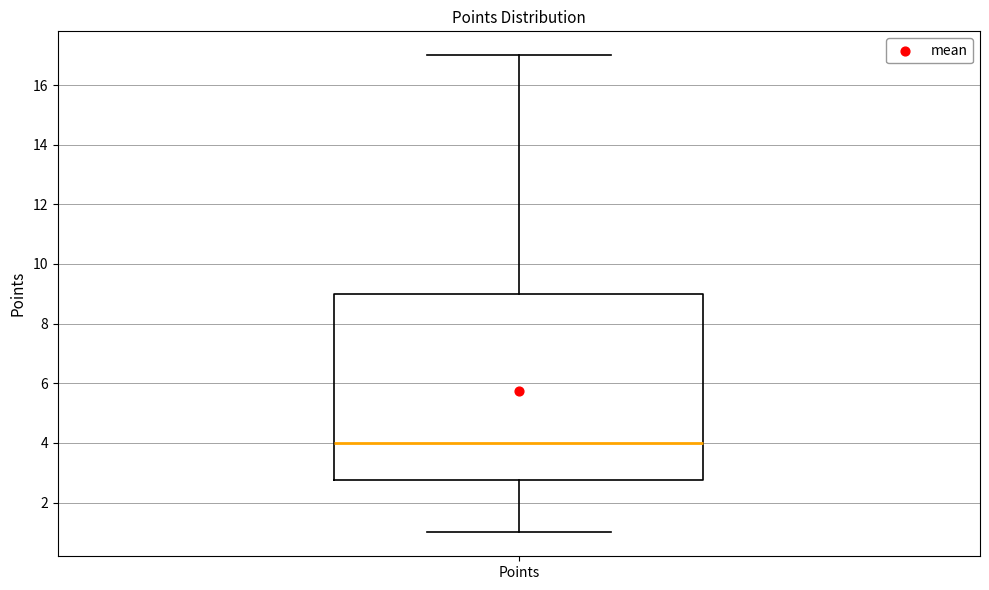

Transcribe this box plot: give where the median line is, the range the box spans, and where the two whiskers end, as read against the y-axis. The values are not printed on the chart, so give them approximately, as read against the axis.

median 4.0, box 2.8 to 9.0, whiskers 1.0 to 17.0